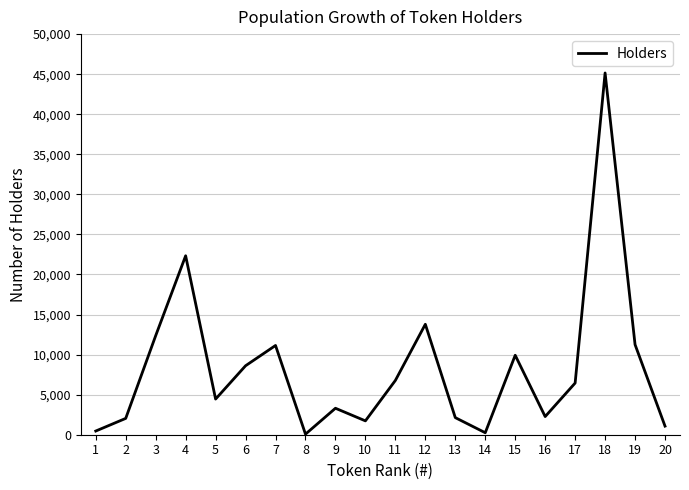

What is the sum of all values?

165545